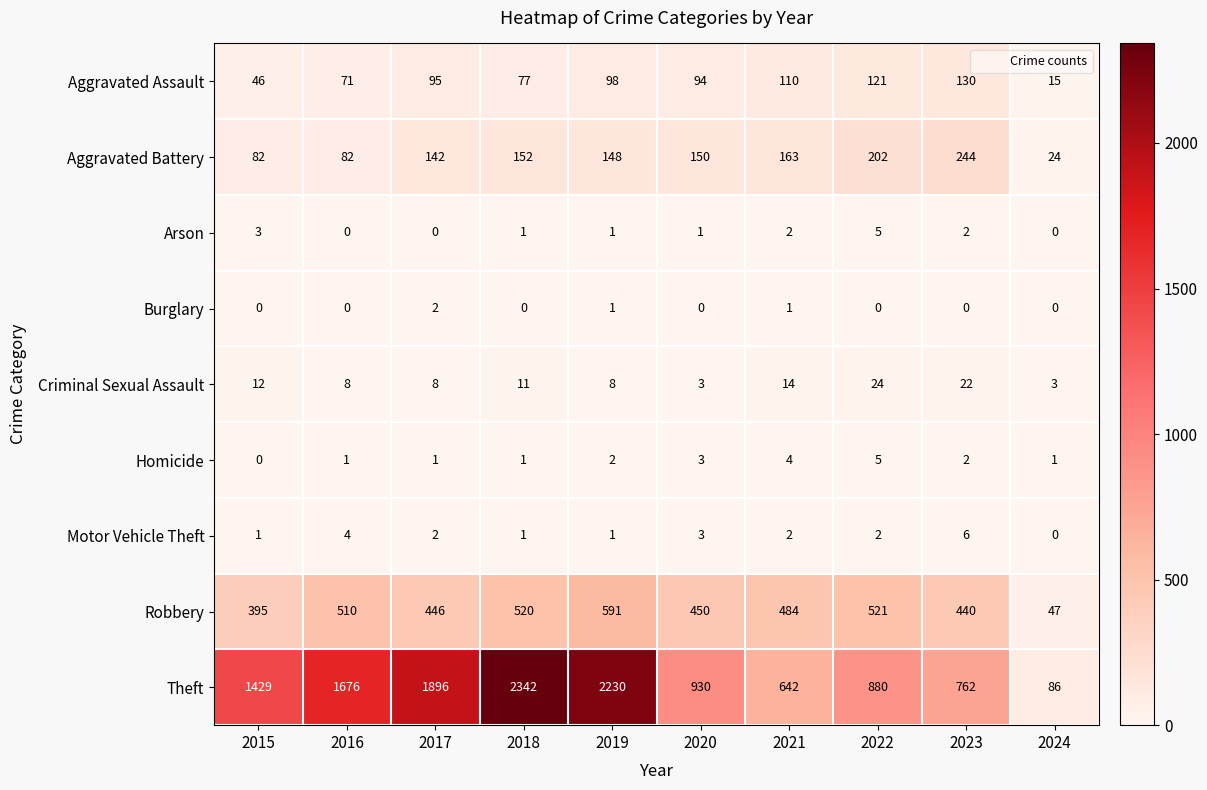

What is the sum of the Homicide values at 2021 and 2019?

6